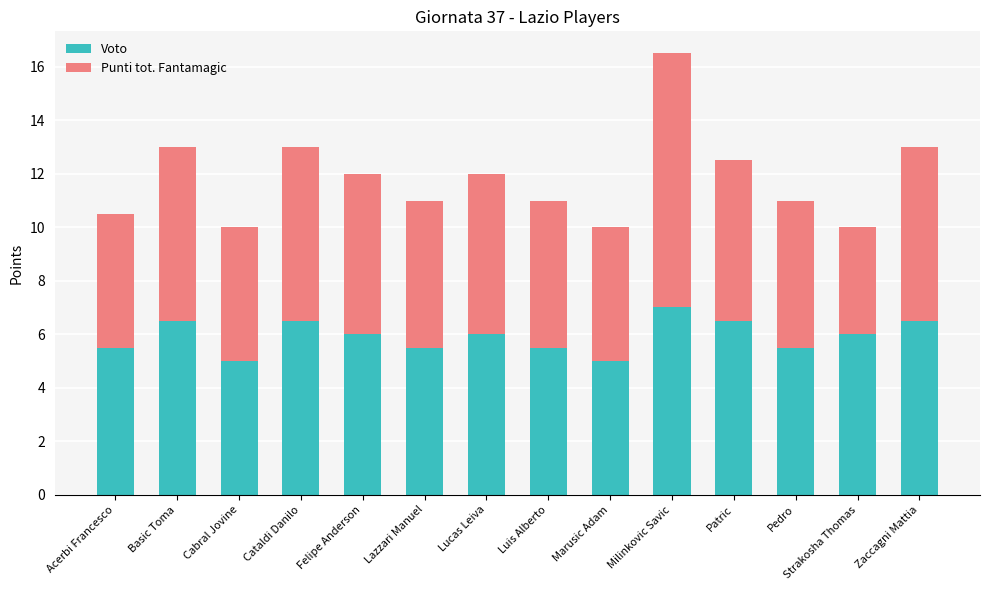

Read the Voto value at Patric.

6.5